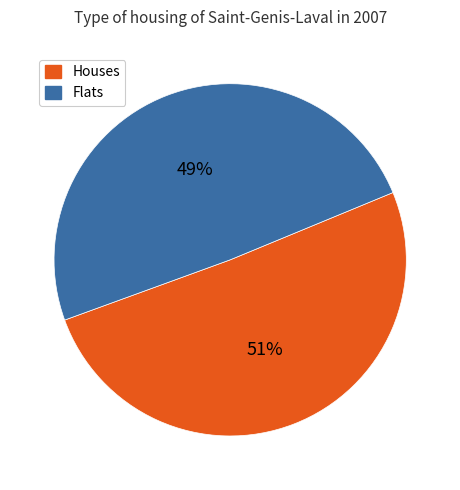

Rank the categories by value from highest to lowest.

Houses, Flats